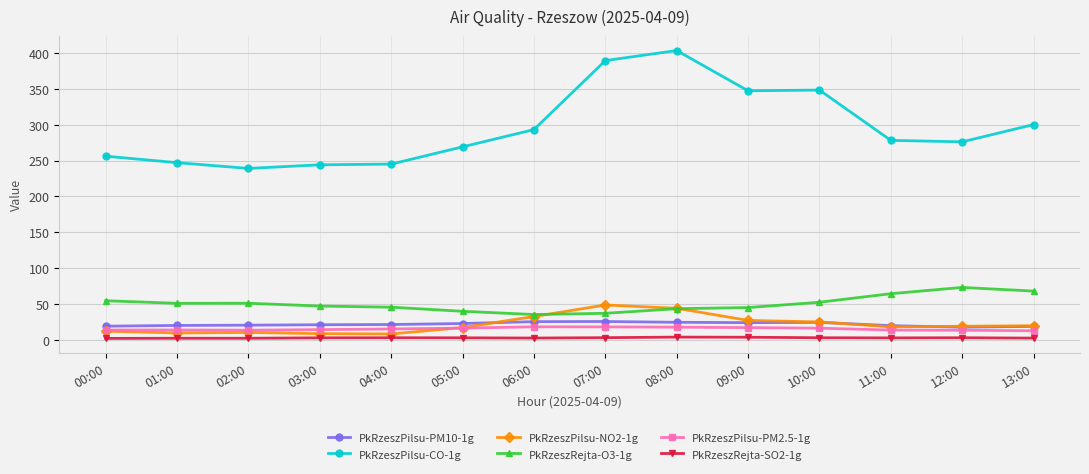

What is the difference between the PkRzeszRejta-O3-1g values at 07:00 and 06:00?

1.7